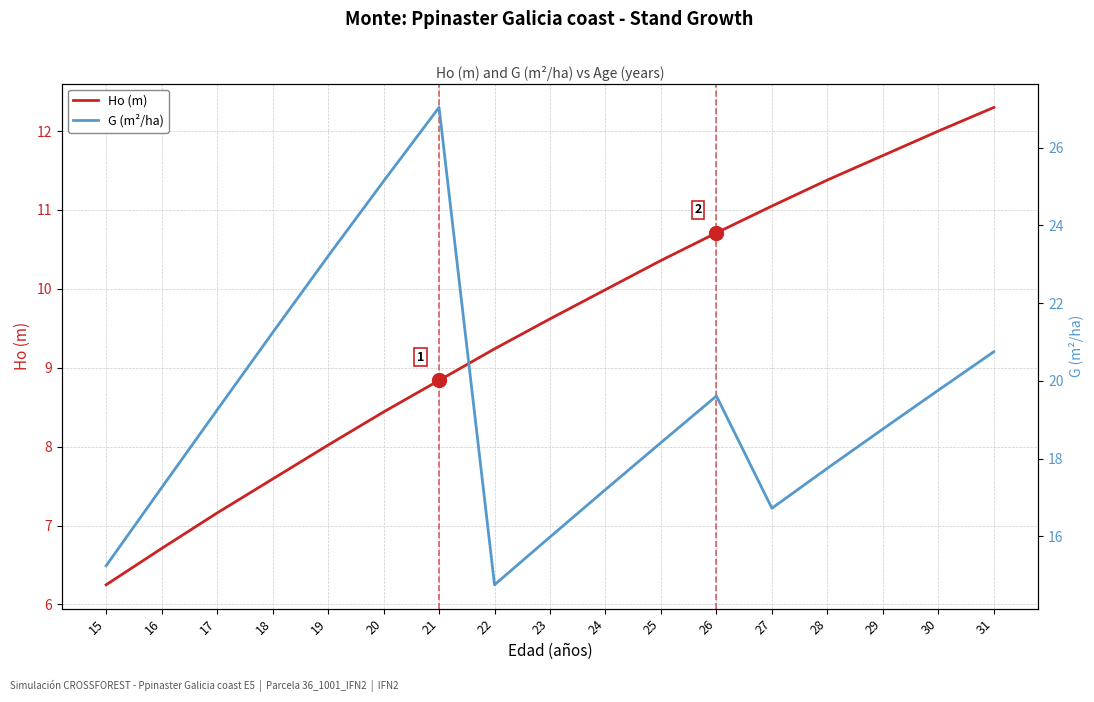

Rank the categories by G (m²/ha) value from highest to lowest.

21, 20, 19, 18, 31, 30, 26, 17, 29, 25, 28, 16, 24, 27, 23, 15, 22